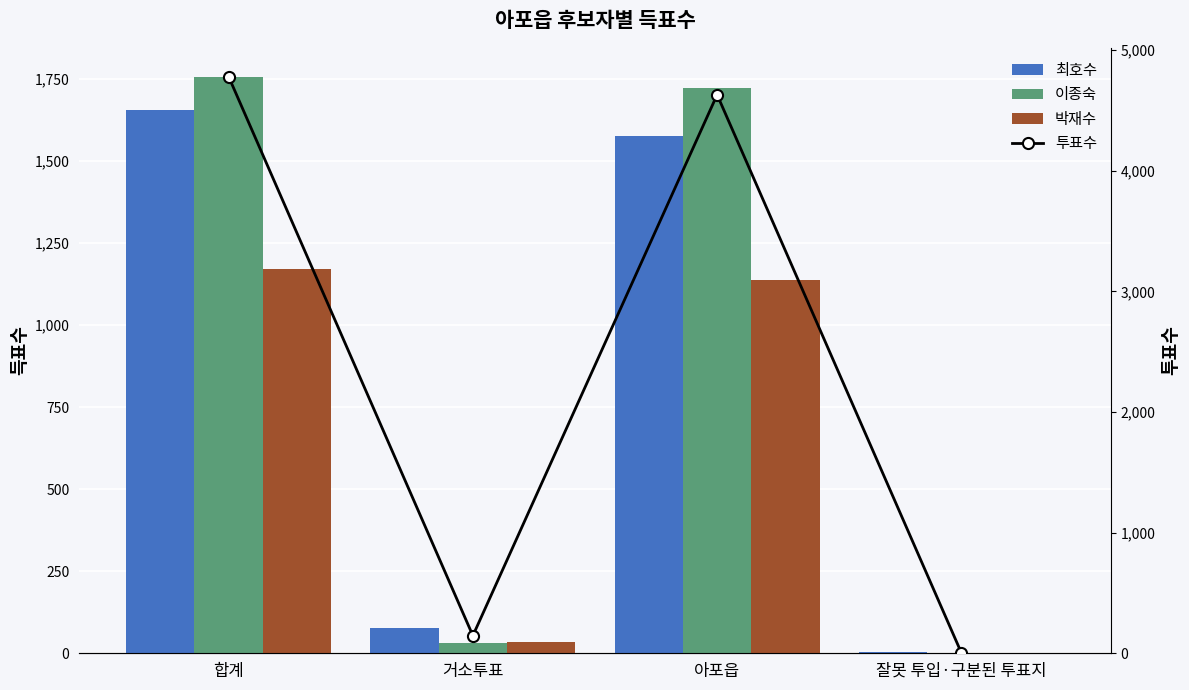

The 박재수 series shows -520 at 잘못 투입·구분된 투표지. True or false?

False